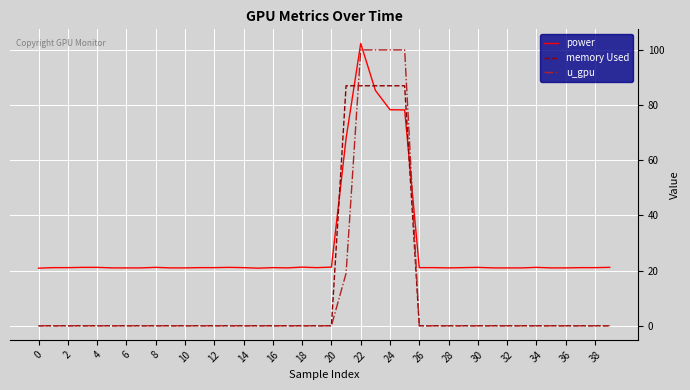

Is this an area chart (filled region under the line)?

No